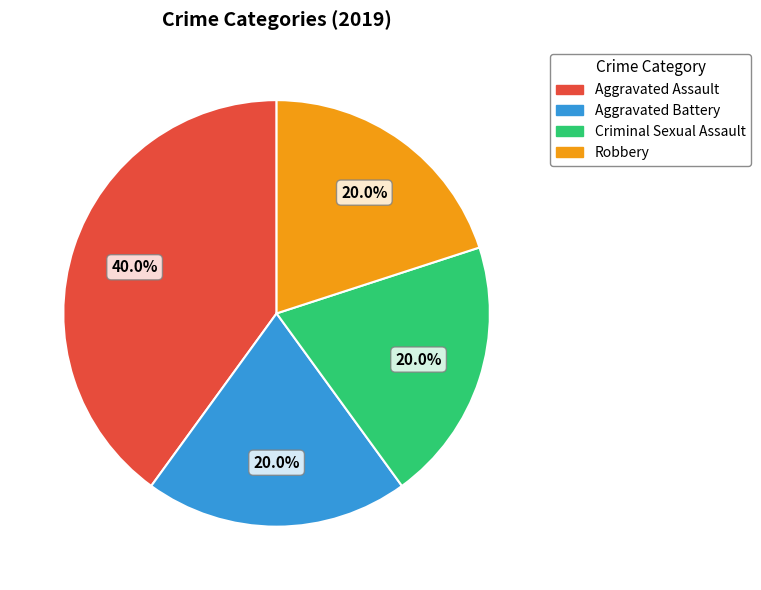

Is there a majority slice in this chart?

No